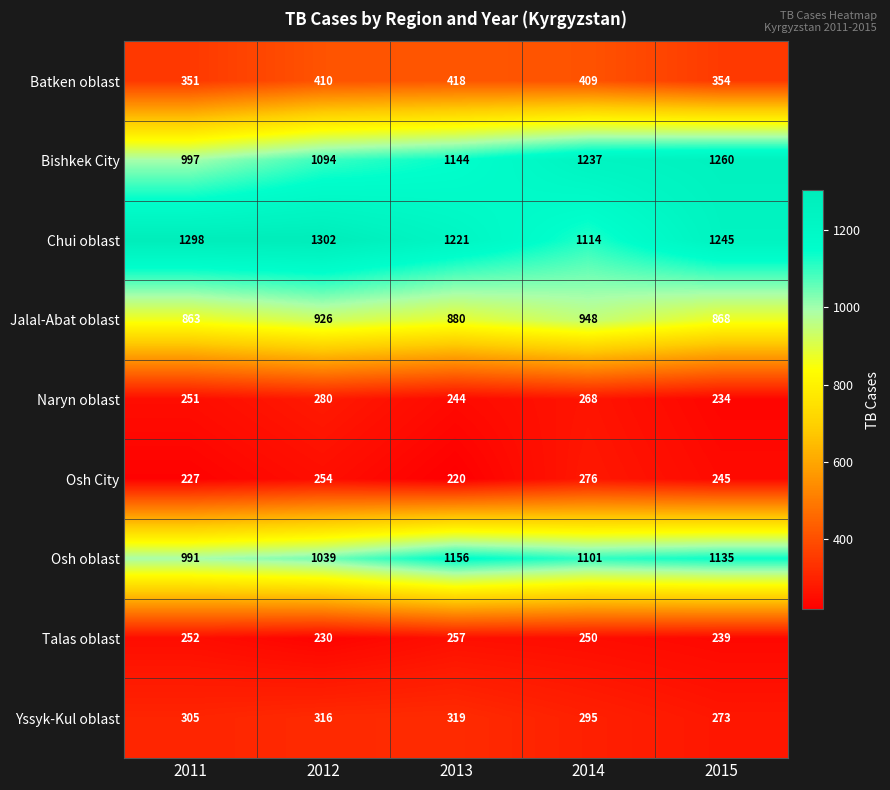

Which series has the widest spread of values?

Bishkek City